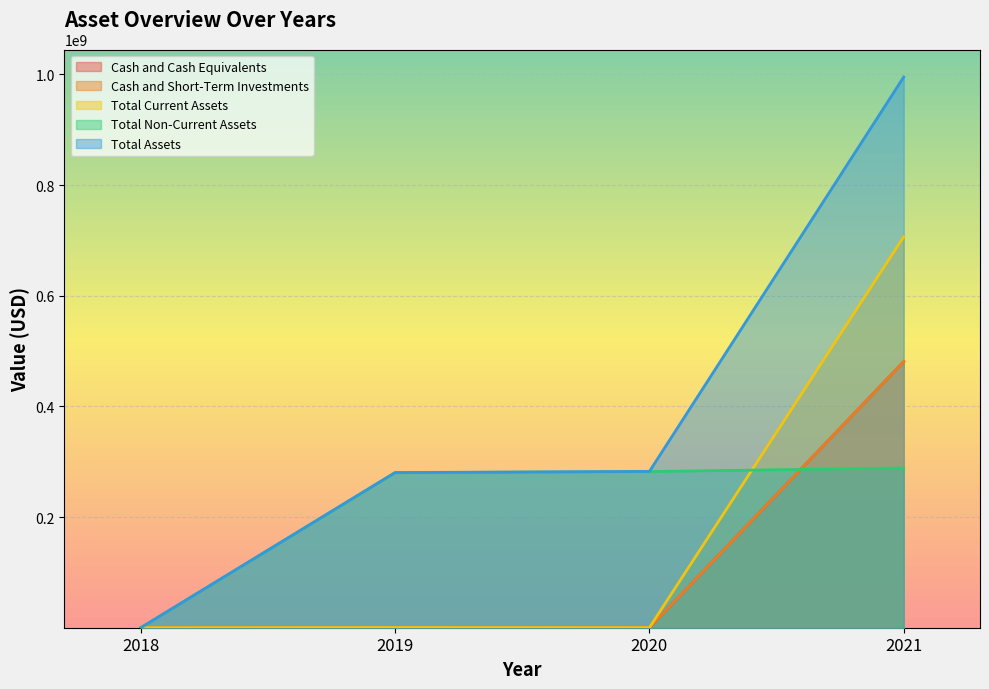

At which category does Total Current Assets reach its first local valley?

2020